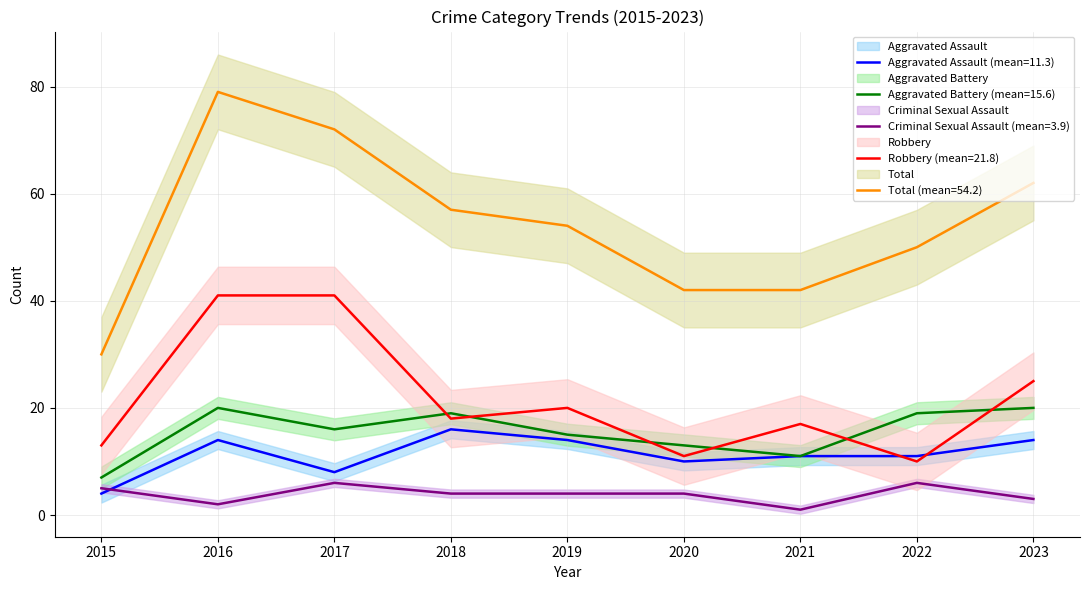

Is the value of Aggravated Battery at 2022 greater than the value of Criminal Sexual Assault at 2015?

Yes